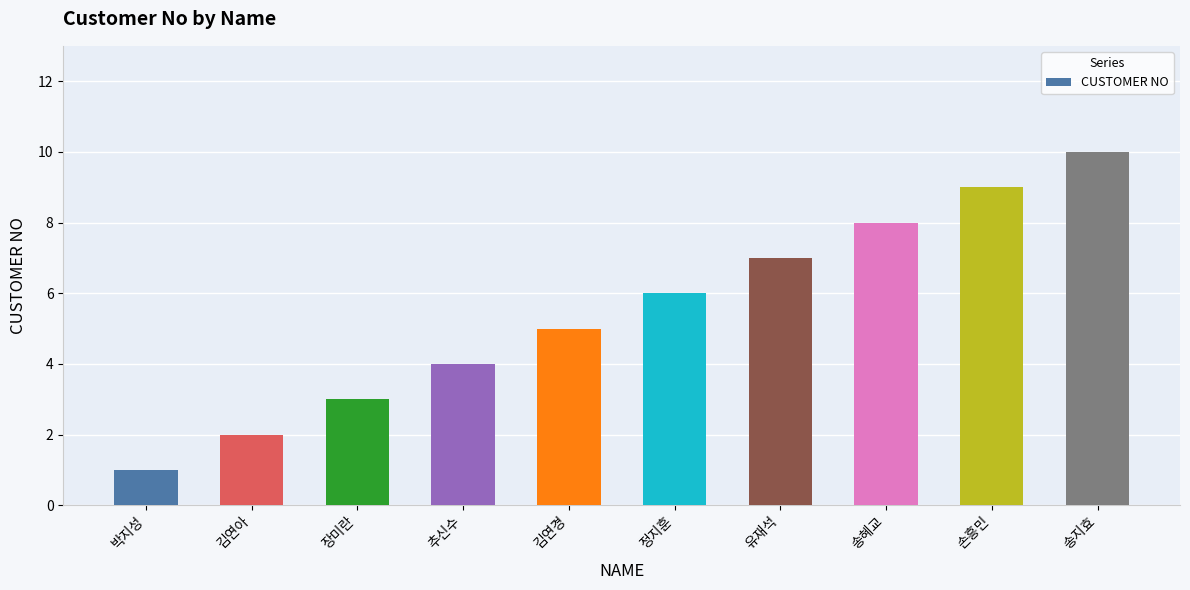

How many values are between 3 and 8?

6